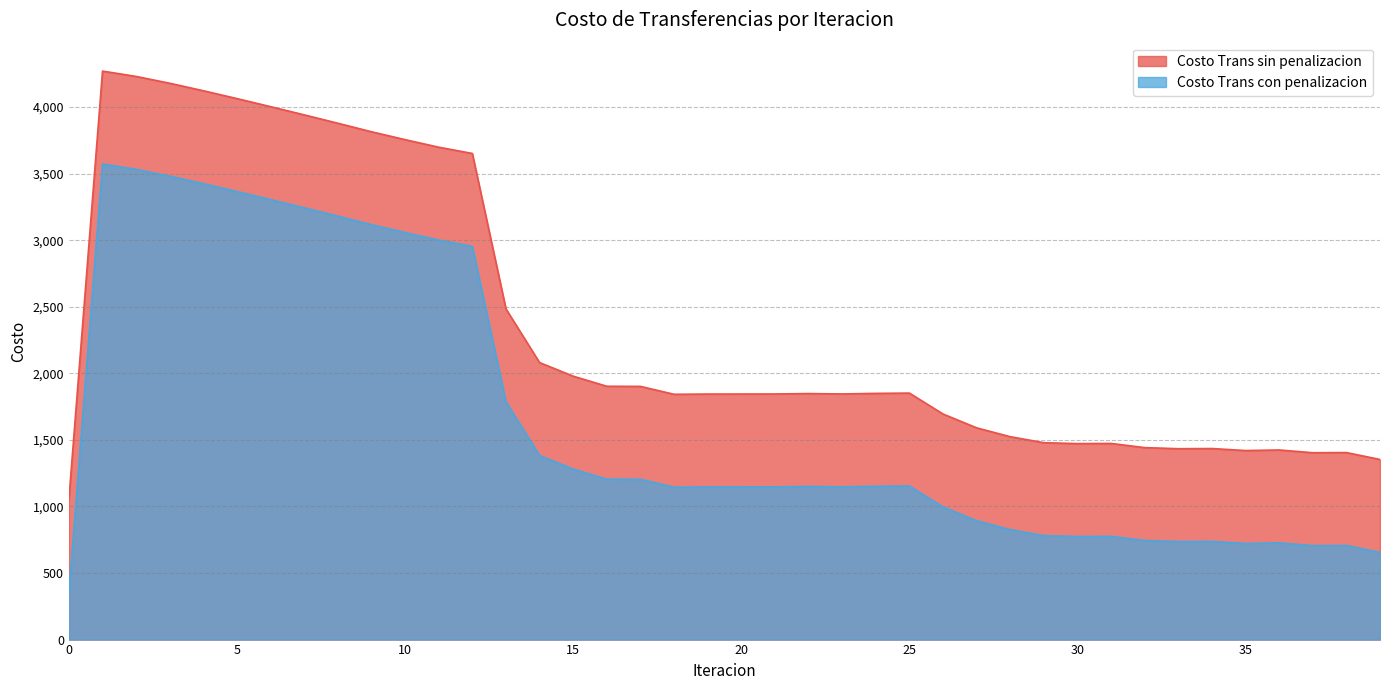

True or false: Costo Trans sin penalizacion and Costo Trans con penalizacion intersect in this chart.

False